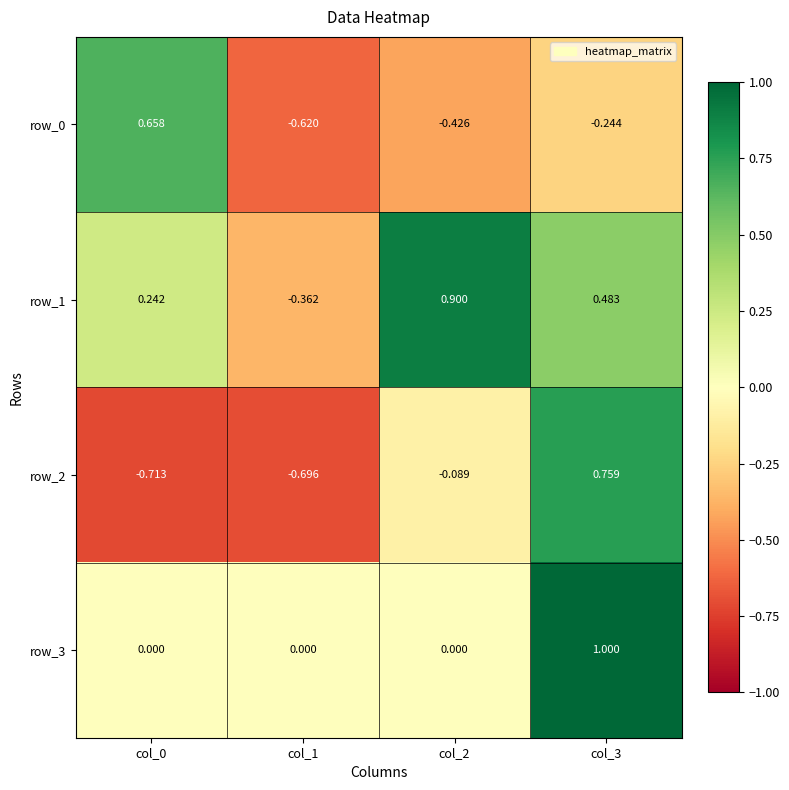

Rank the categories by row_2 value from lowest to highest.

col_0, col_1, col_2, col_3